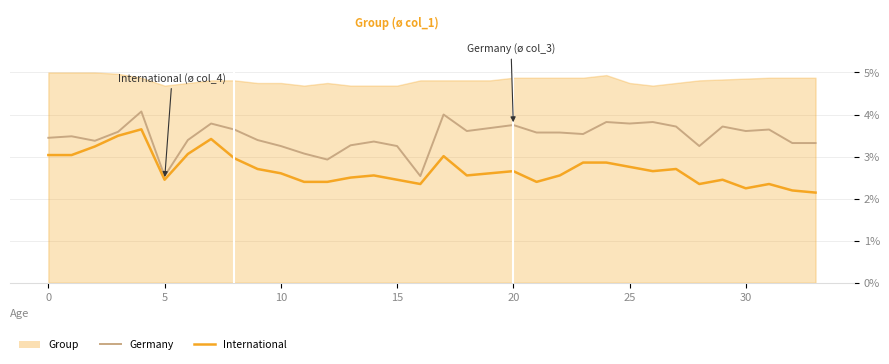

Is it true that International equals 0.0 at 16?

False